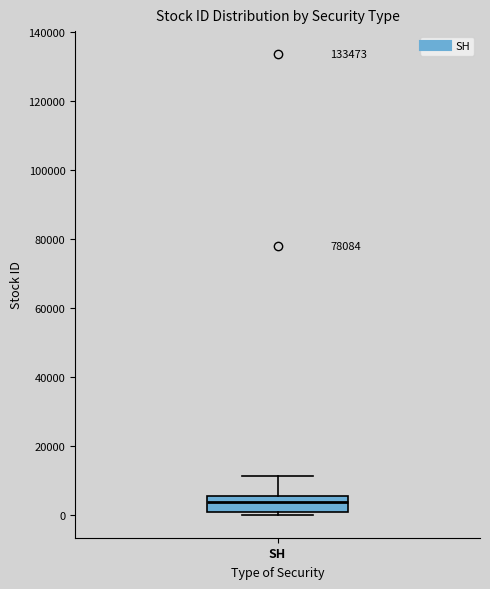

Where does the median line of the box for SH sit on the y-axis? The values are not printed on the chart, so give them approximately, as read against the axis.

4000